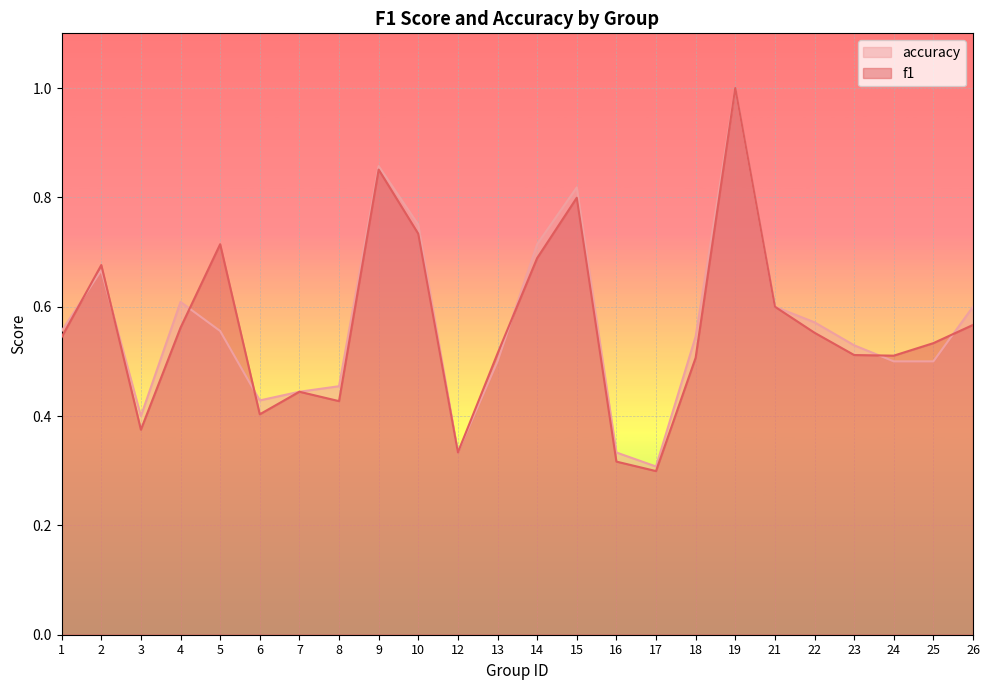

What is the difference between the maximum and minimum values in the accuracy series?

0.7